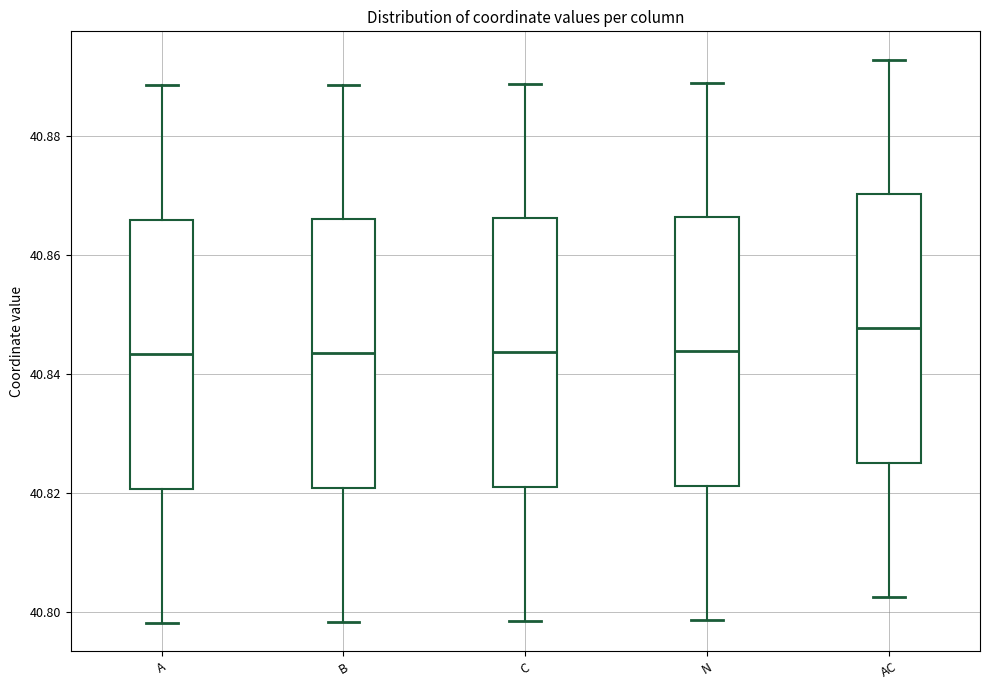

Which box's median line is the highest?

AC